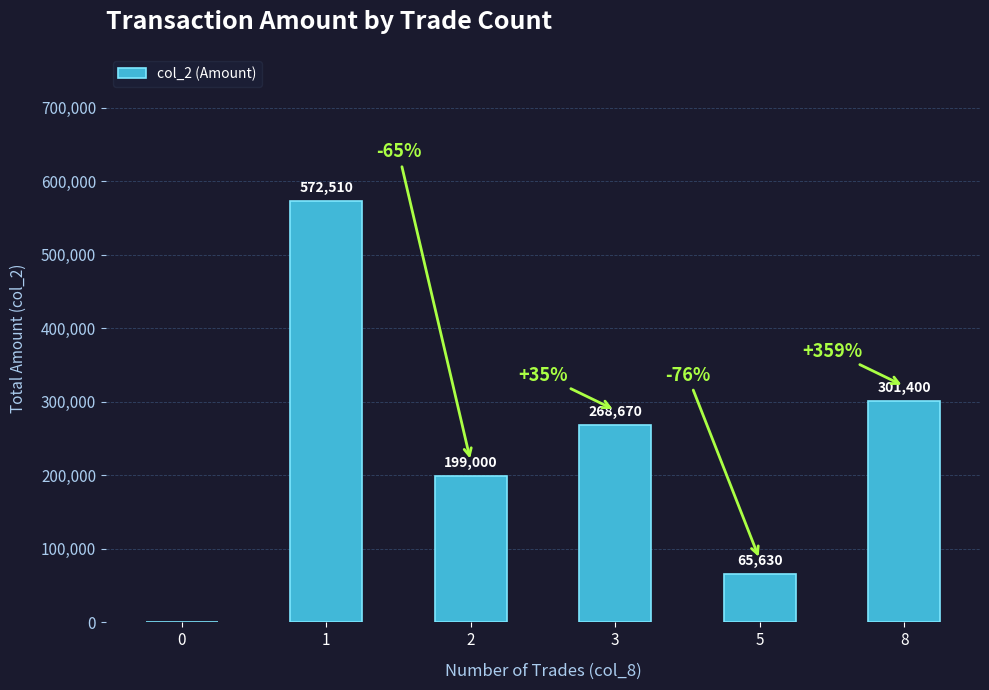

What is the sum of the values at 0 and 2?

199000